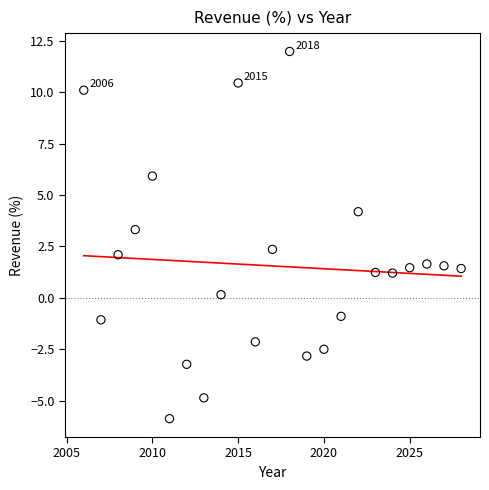

What is the range of X values (max minus min)?

22.0